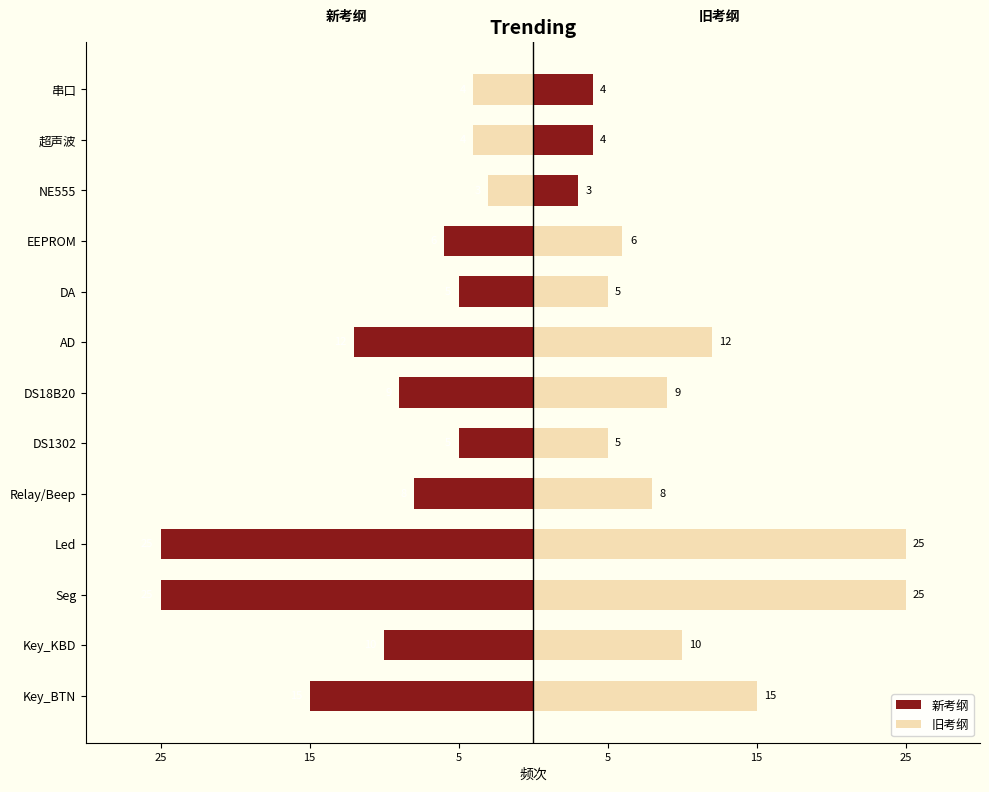

List the series in order of their overall mean, lowest first.

新考纲, 旧考纲